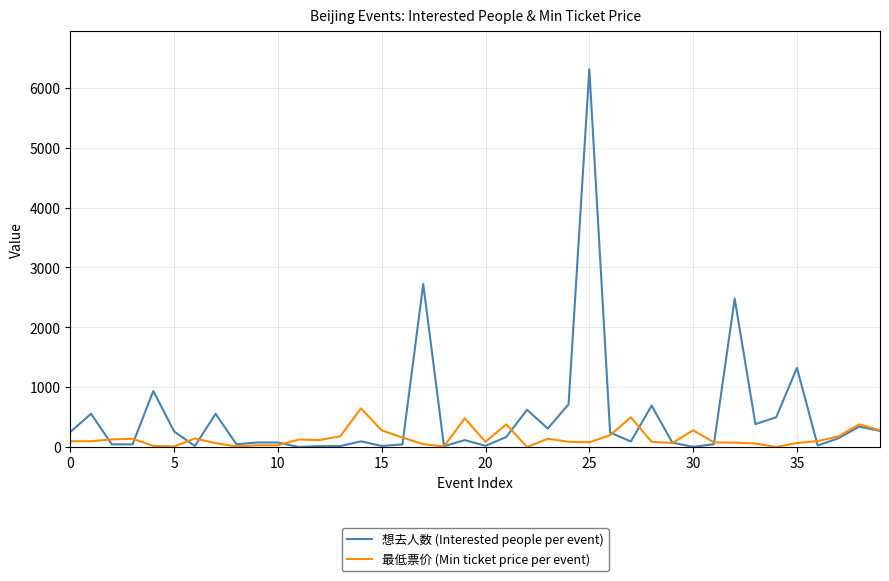

Which series has the largest range (max minus min)?

想去人数 (Interested people per event)